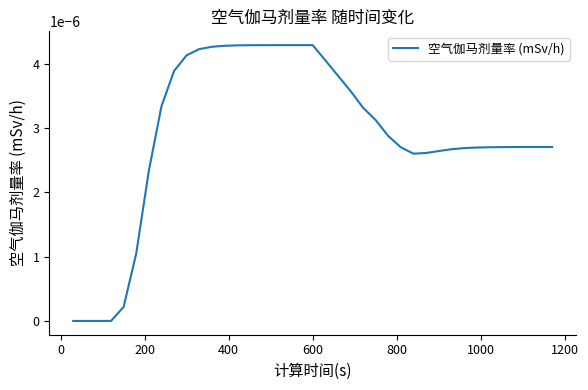

Is this an area chart (filled region under the line)?

No